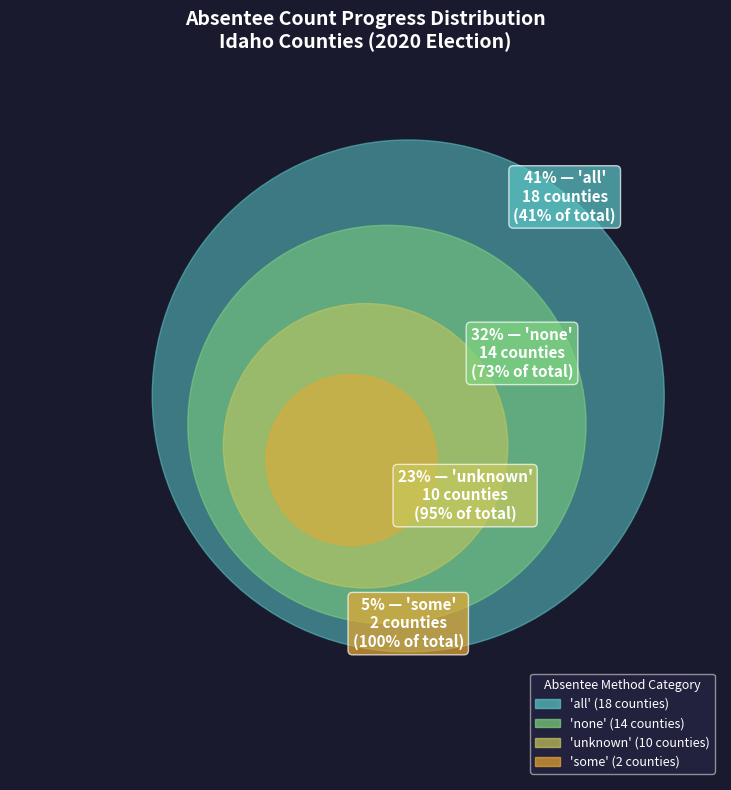

To the nearest percent, what is the combined percentage of none and all?

73%